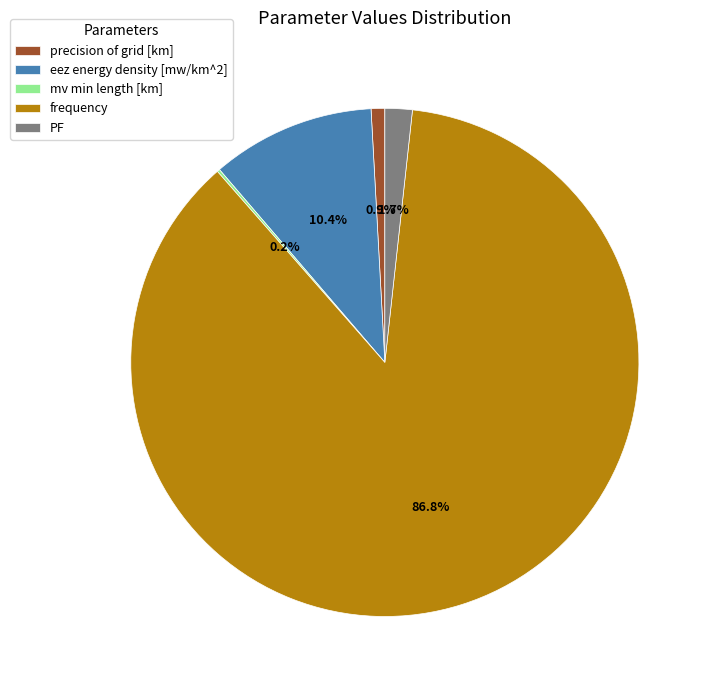

What is the largest slice in the pie chart?

frequency